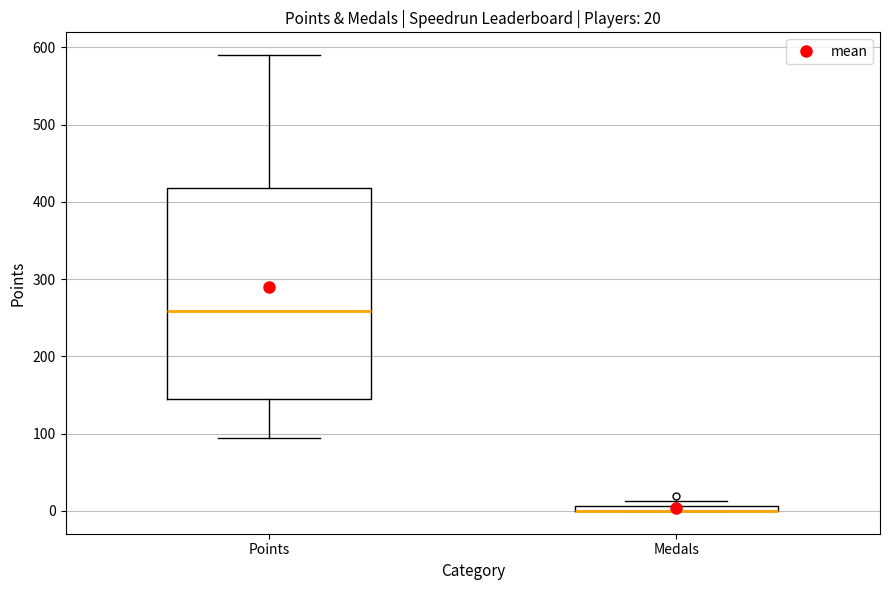

Comparing the boxes themselves (not the whiskers), which one is the tallest?

Points